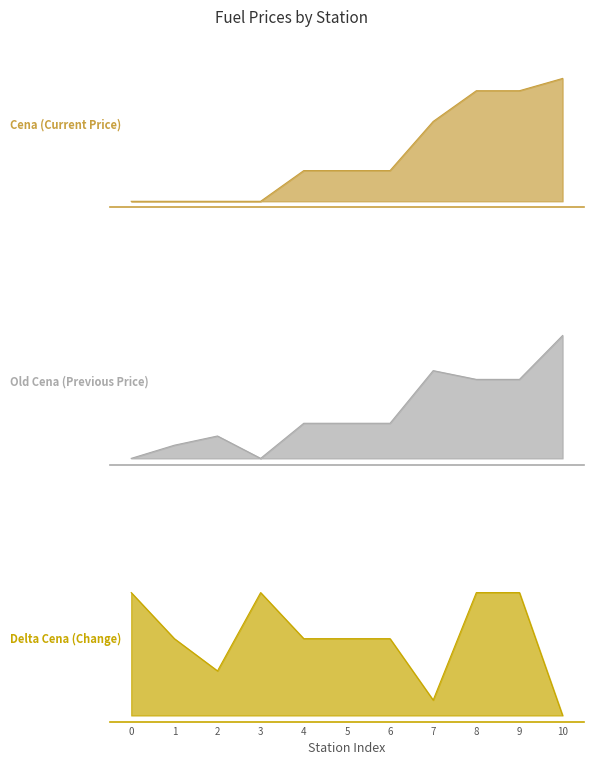

Count the number of categories in the chart.

11